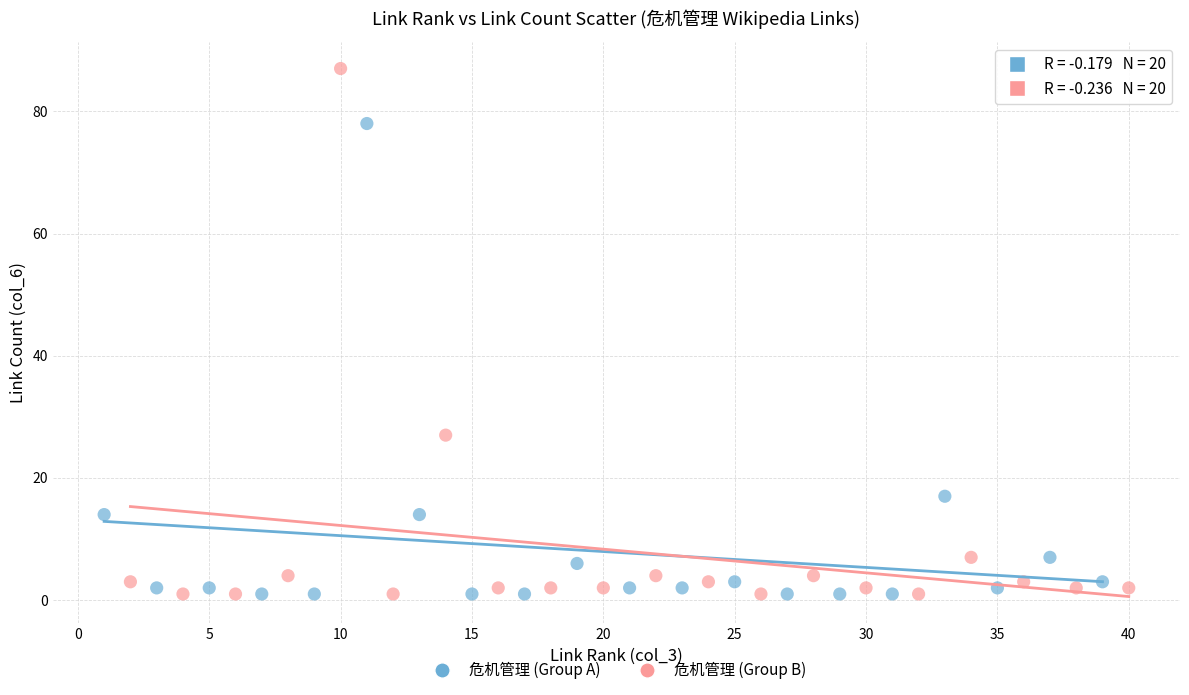

Which series has the widest spread of Y values?

危机管理 (Group B)